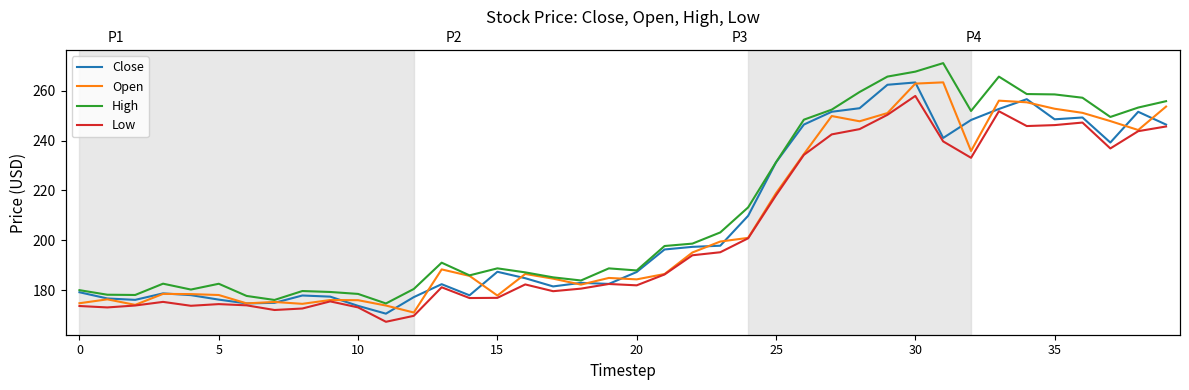

What is the sum of the Close values at 9 and 28?

430.4